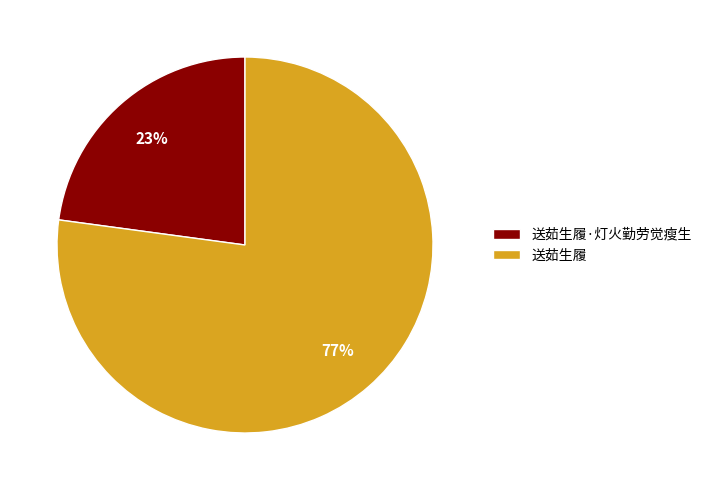

Between 送茹生履·灯火勤劳觉瘦生 and 送茹生履, which is larger?

送茹生履